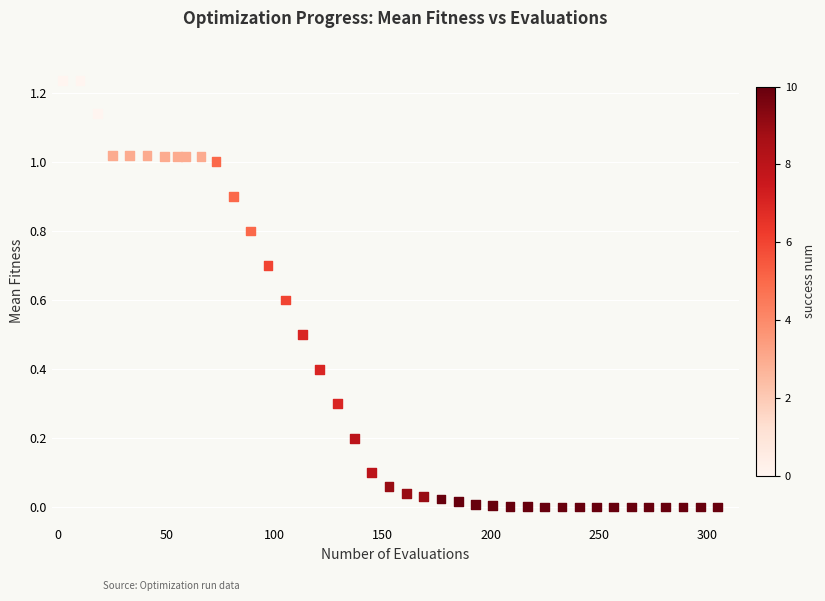

What is the range of X values (max minus min)?

303.0